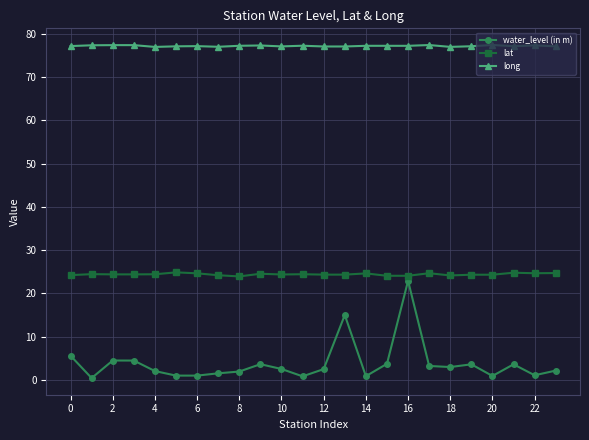

Which series has the widest spread of values?

water_level (in m)